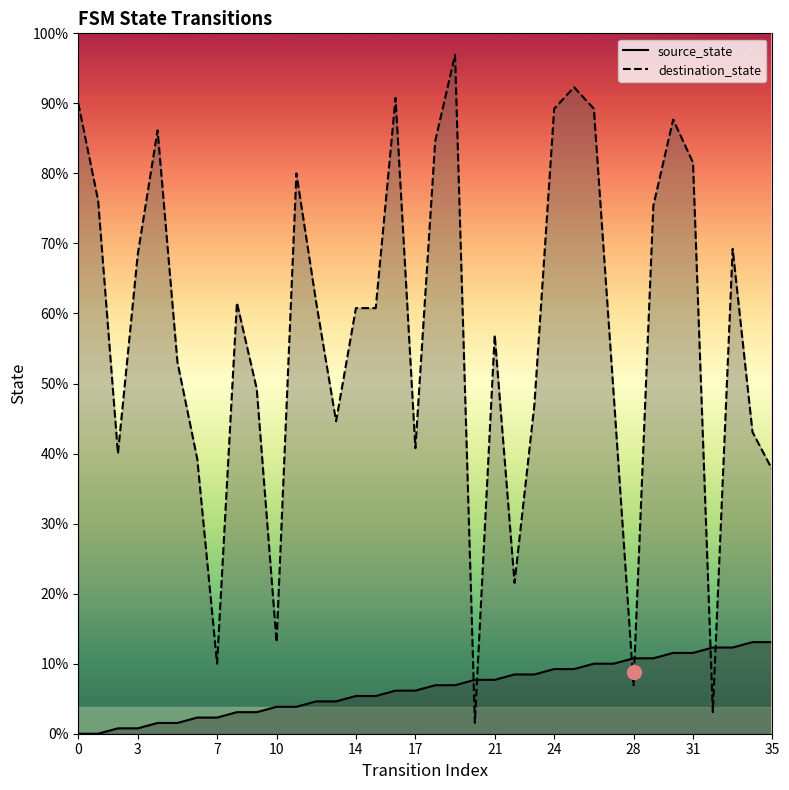

Does the chart display data point markers on the line(s)?

No